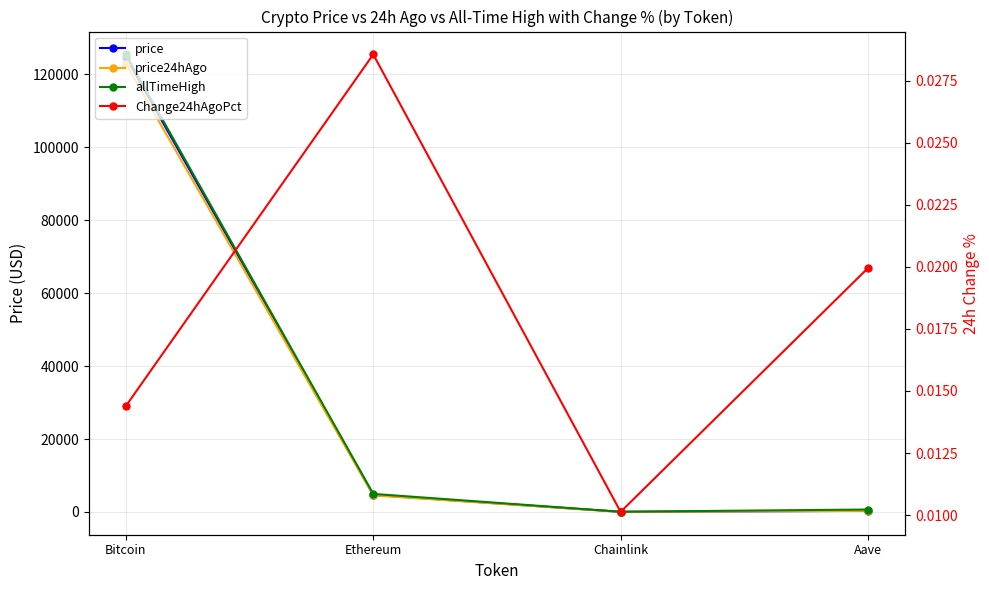

At which category does allTimeHigh reach its first local valley?

Chainlink